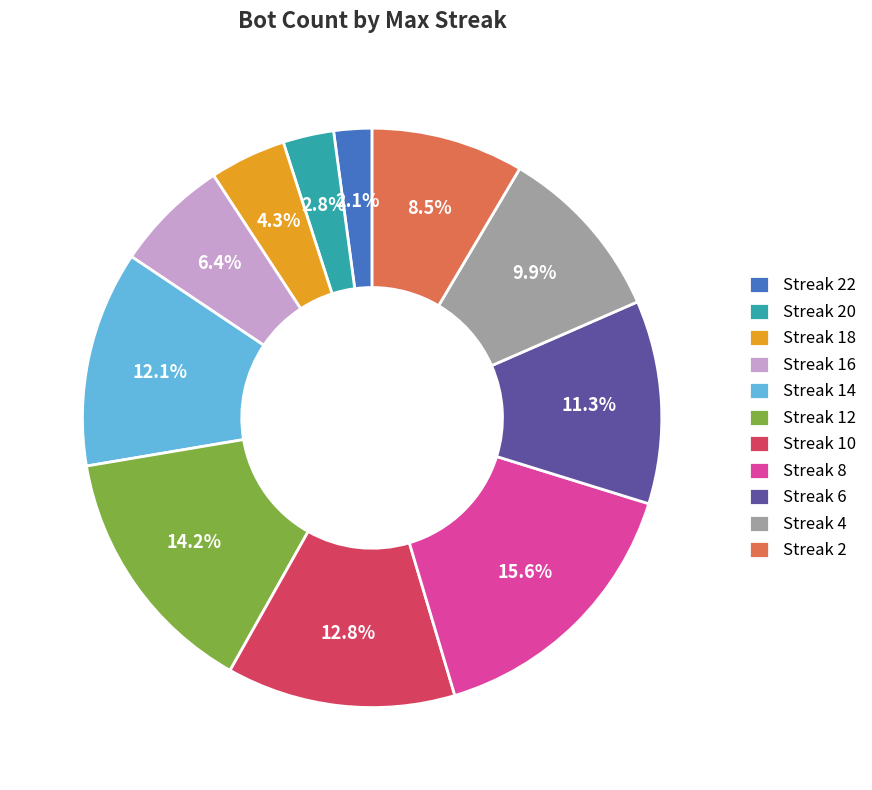

Rank the categories by value from lowest to highest.

Streak 22, Streak 20, Streak 18, Streak 16, Streak 2, Streak 4, Streak 6, Streak 14, Streak 10, Streak 12, Streak 8